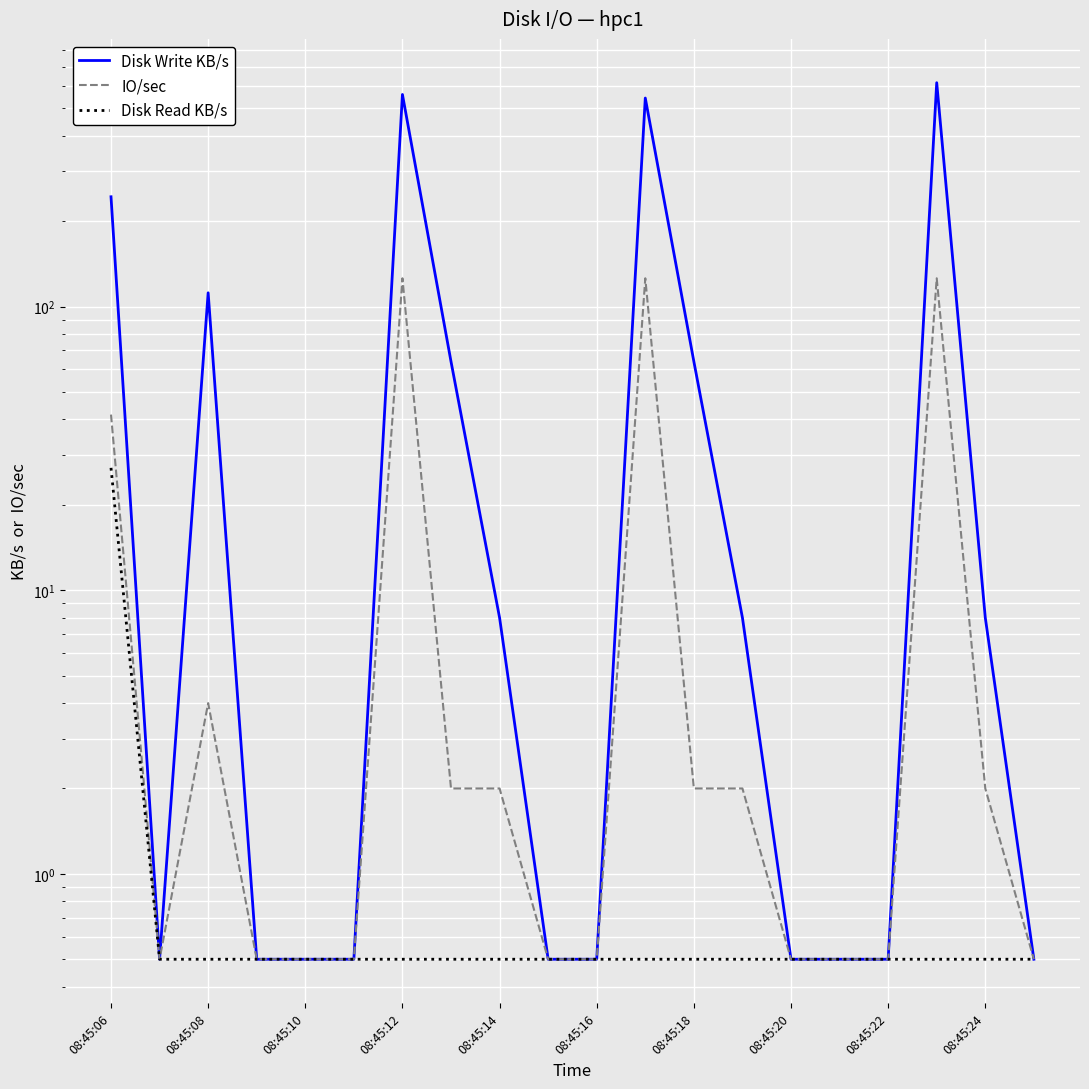

At which label is IO/sec closest to 63?

08:45:06